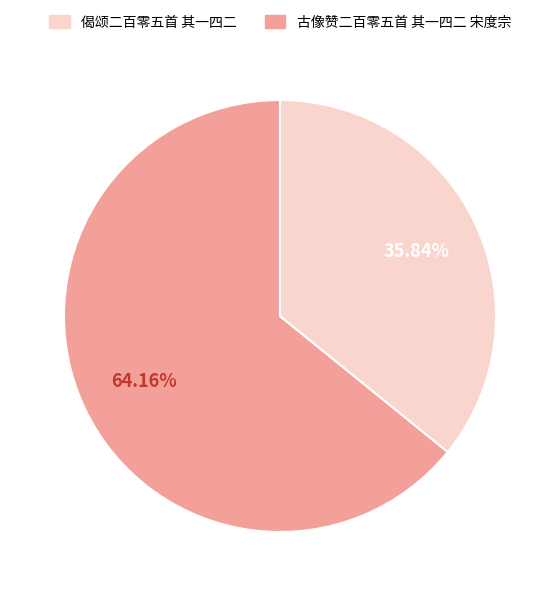

To the nearest percent, what portion does 古像赞二百零五首 其一四二 宋度宗 represent?

36%